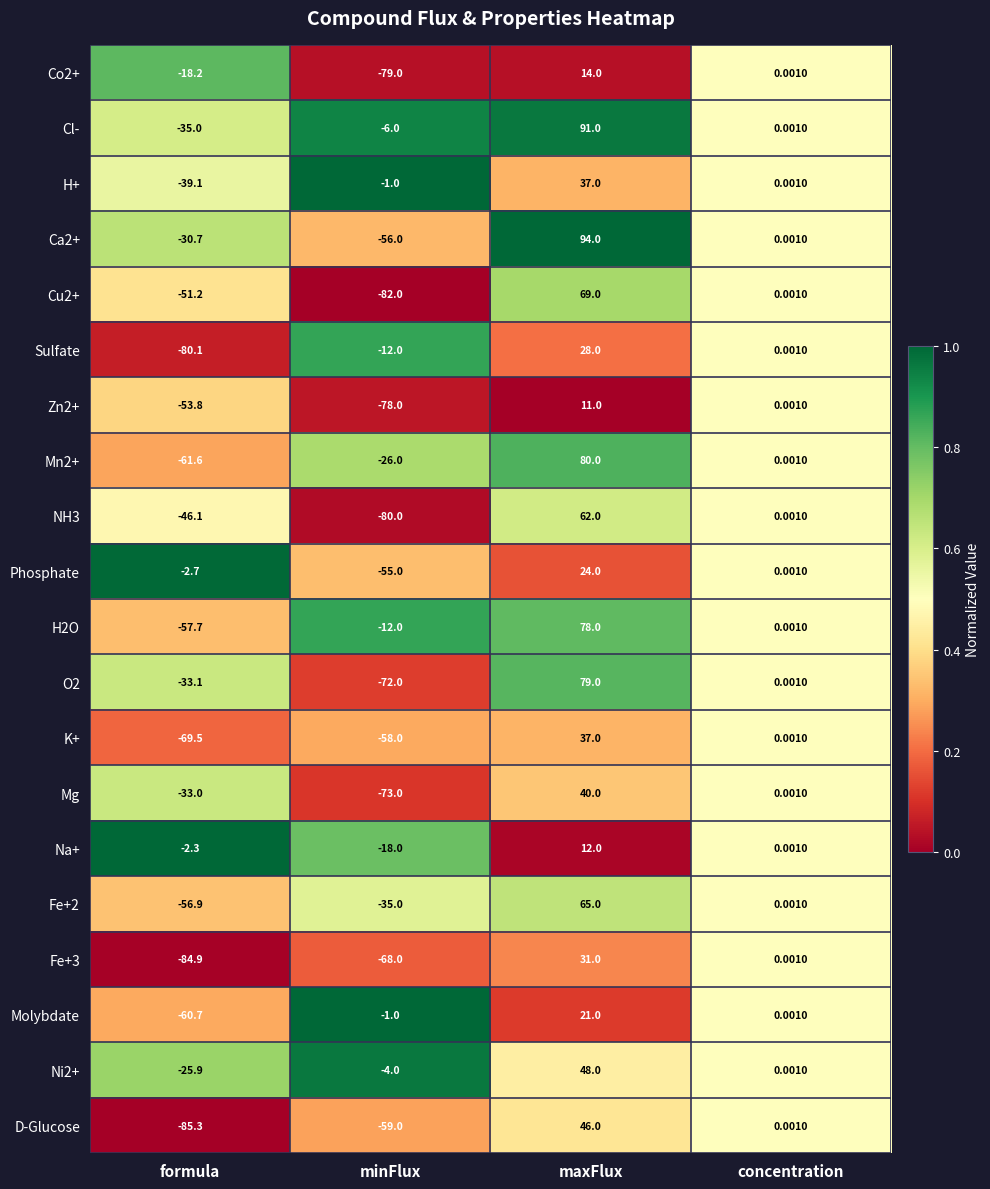

At which label does Cu2+ reach its minimum?

minFlux